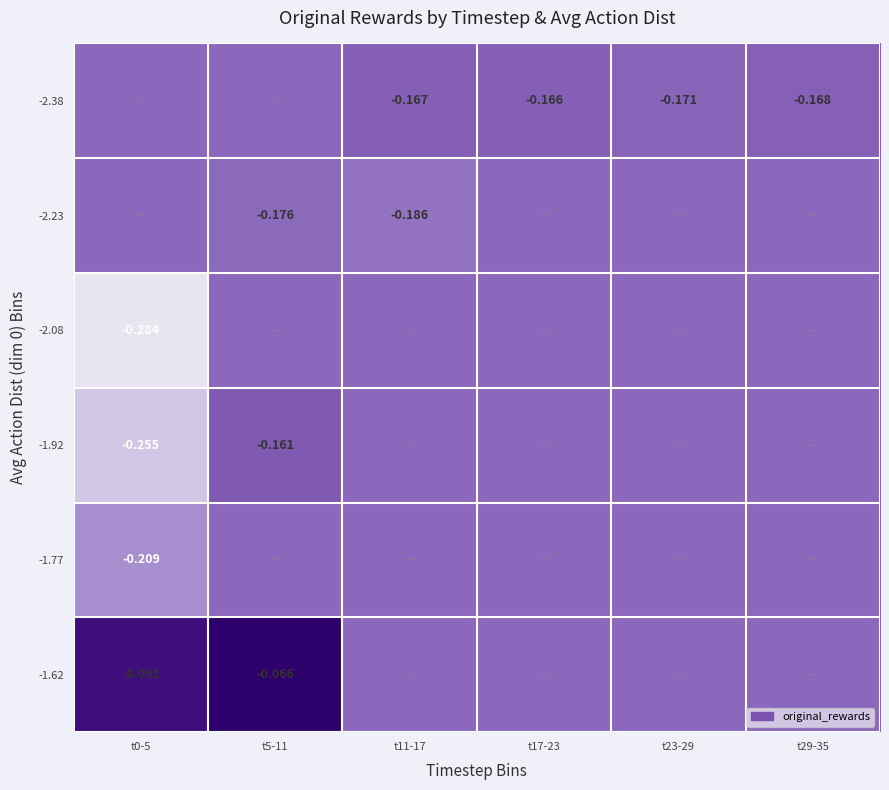

Count the number of data series in this chart.

6